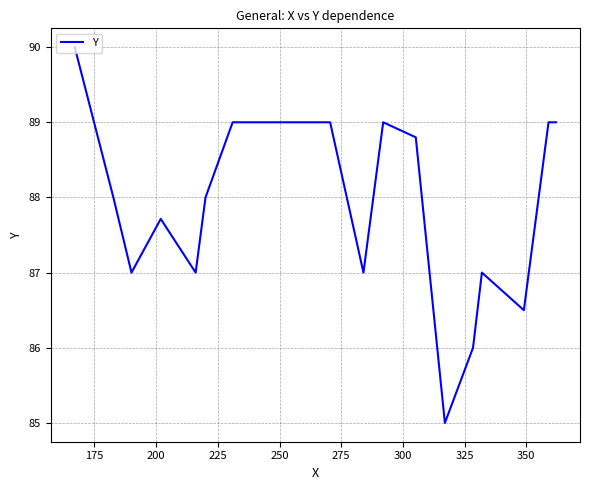

What is the greatest value displayed?

90.0